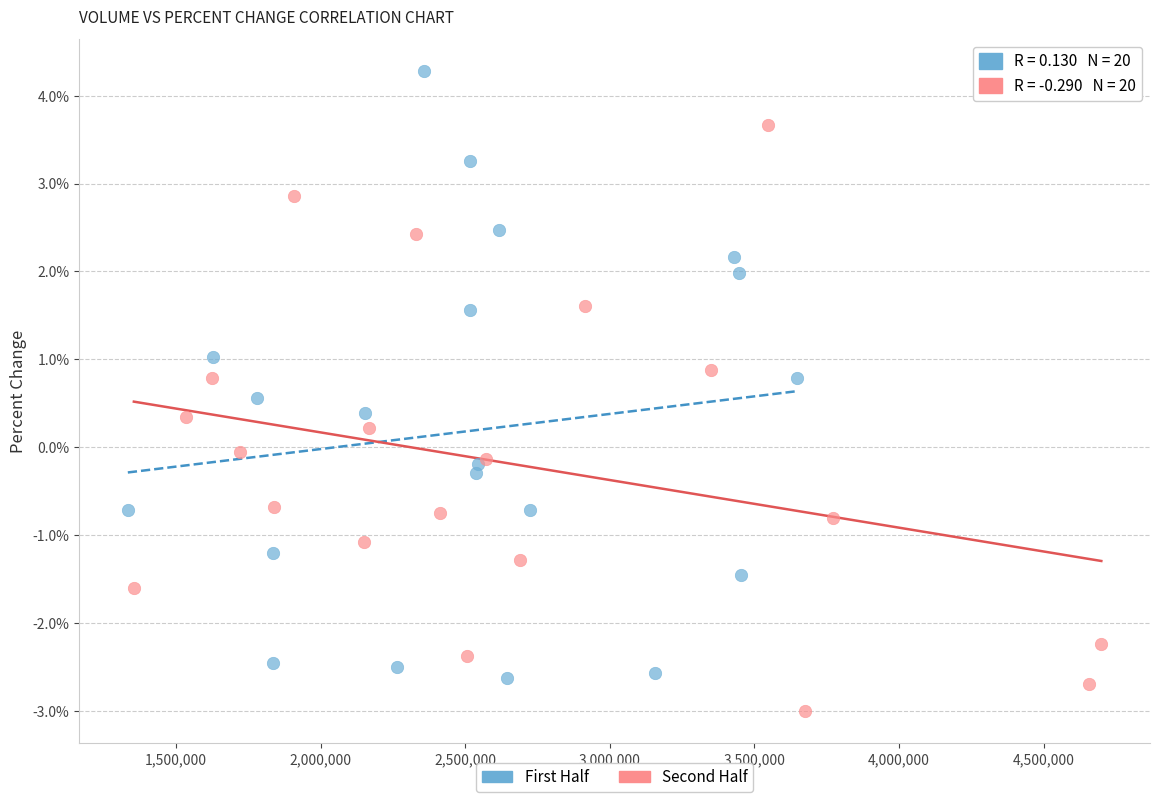

Which series reaches the minimum Y coordinate?

Second Half